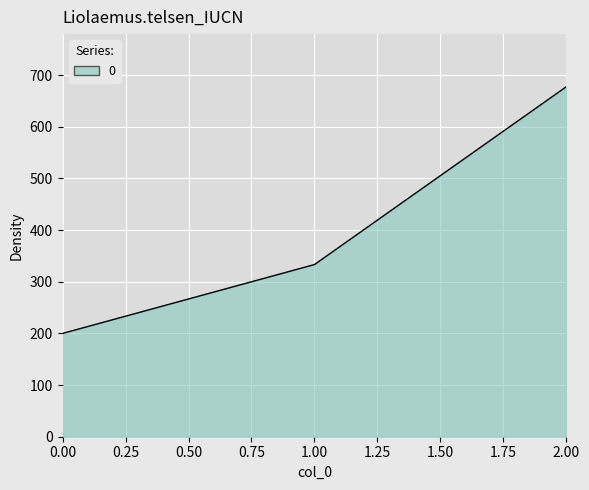

What is the average value?

403.7